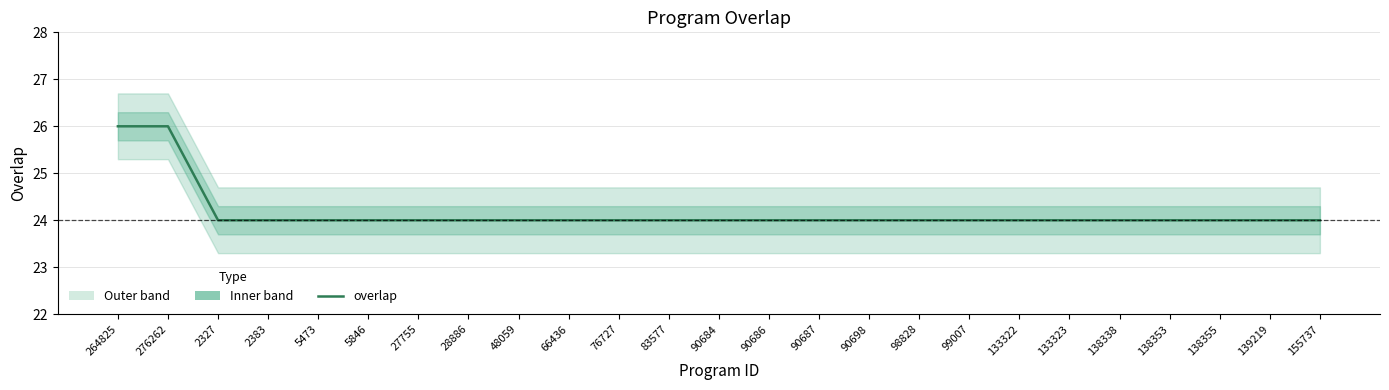

What position from the right is 138355?

3